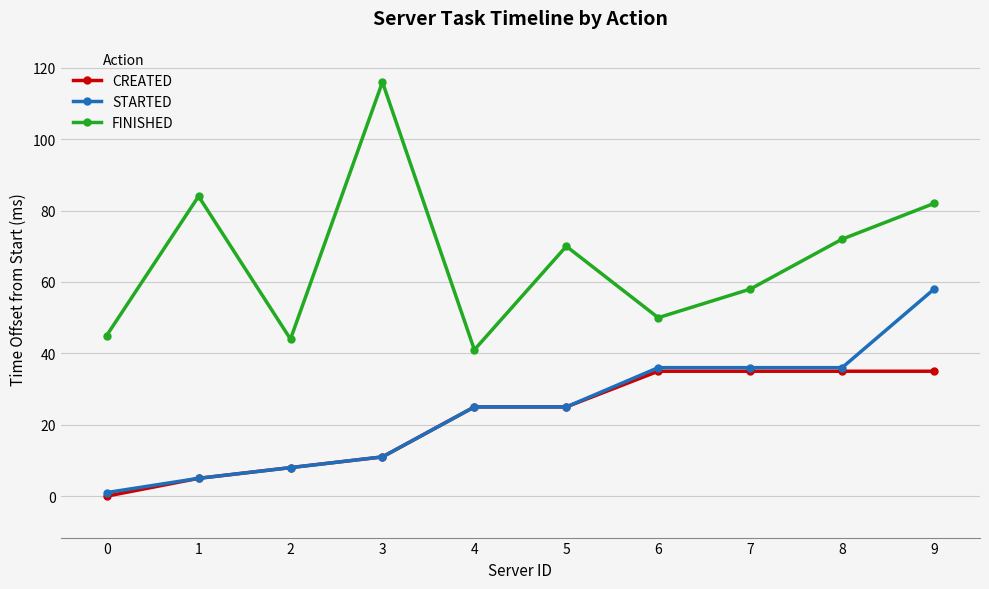

At which category is the sum across all series the highest?

9